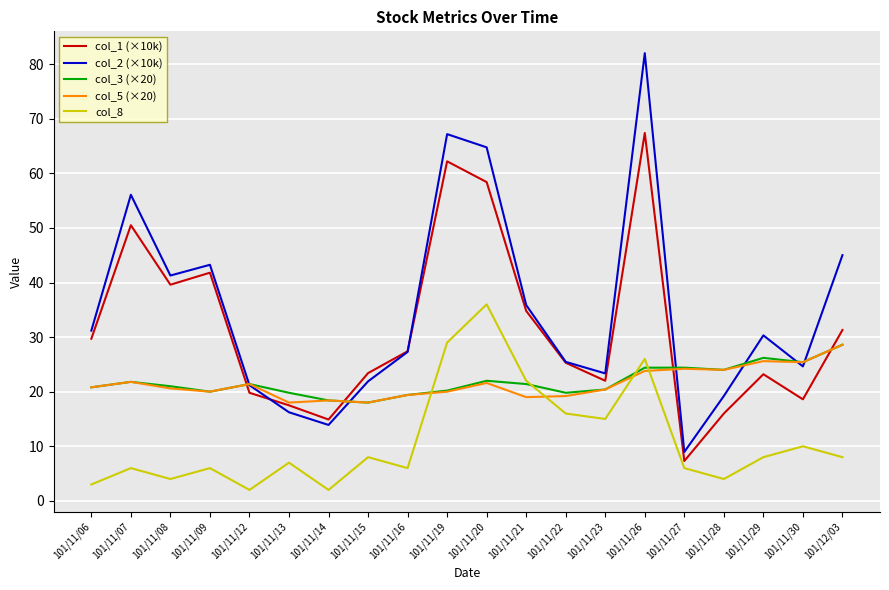

Which label corresponds to the largest value in the chart?

101/11/26